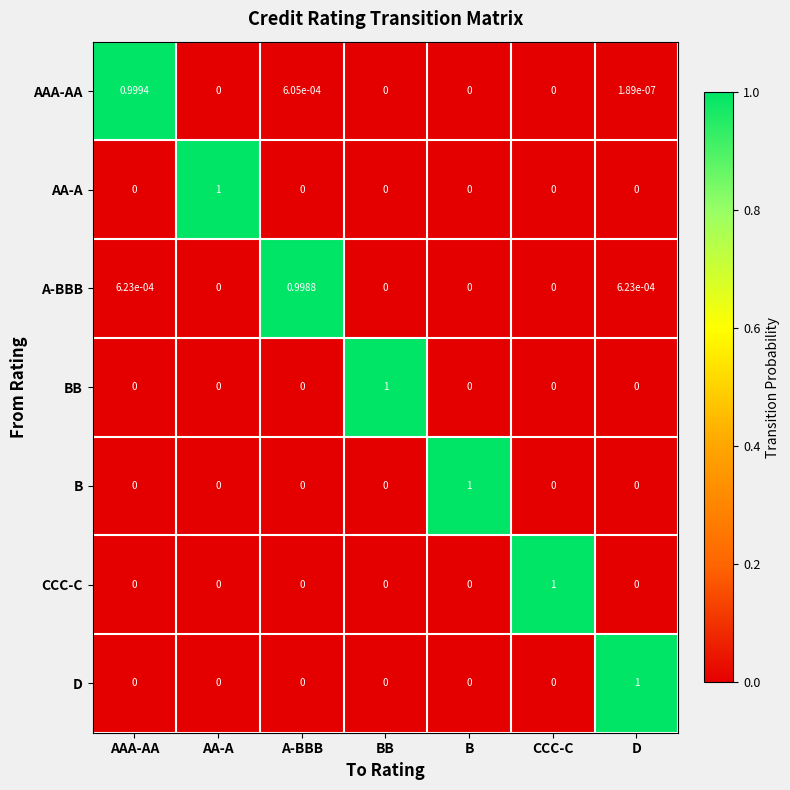

Which category has the highest value in the A-BBB series?

A-BBB